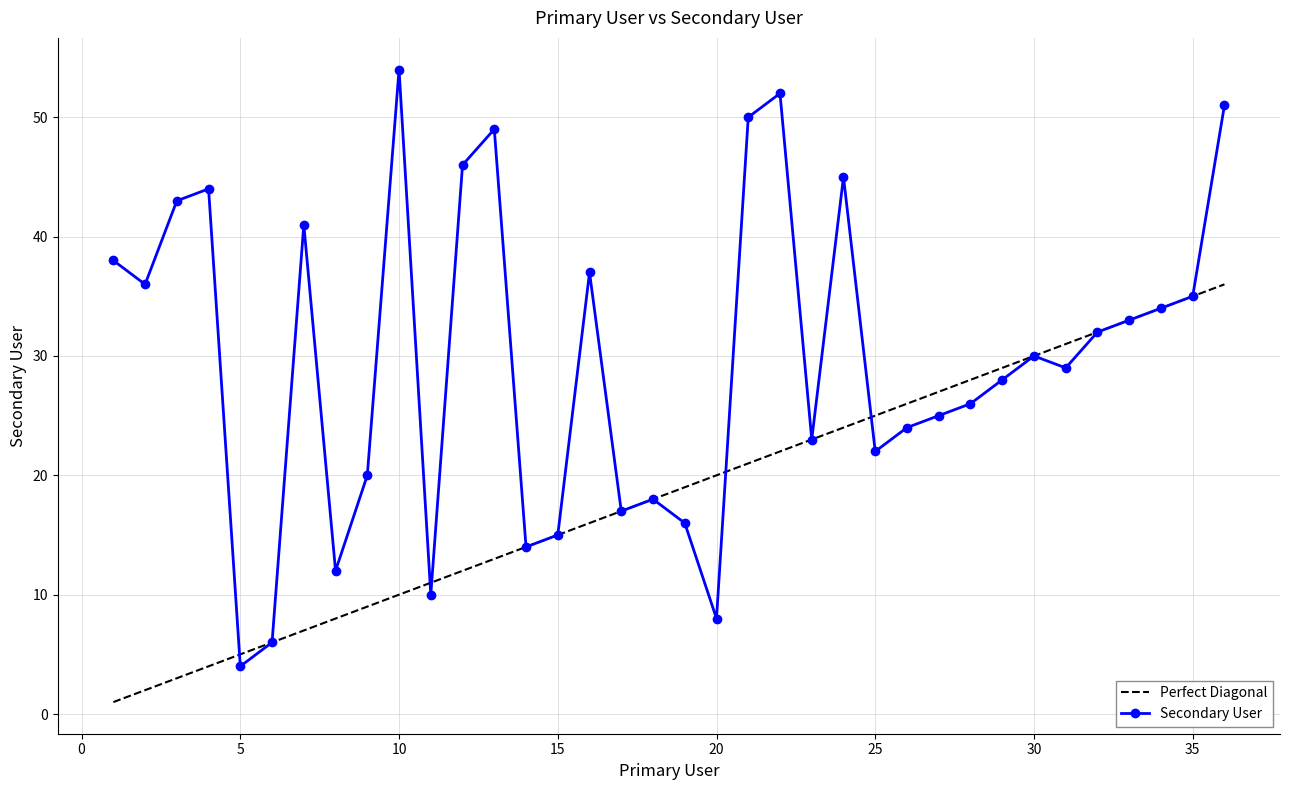

Which series has the largest total across all categories?

Secondary User